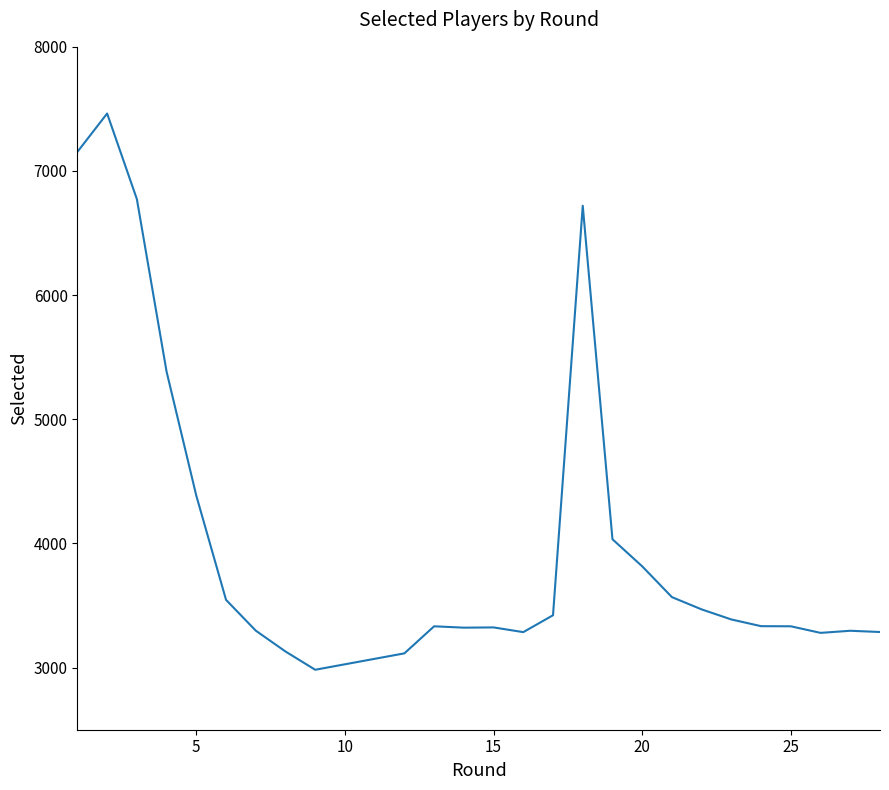

Is it true that the value at 23 is 1871?

False